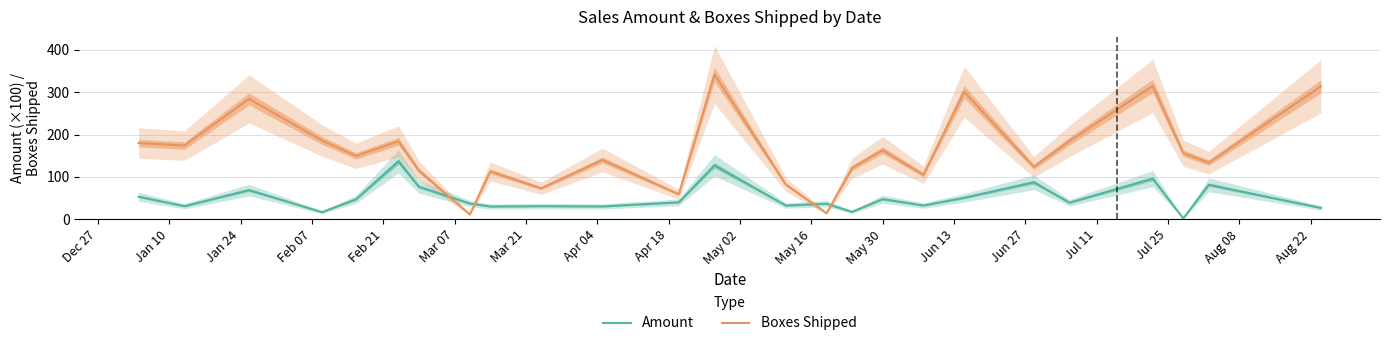

How many intersections are there between Boxes Shipped and Amount?

4